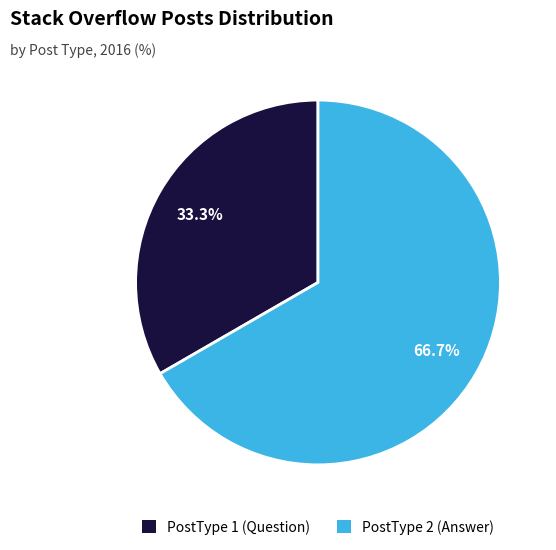

What is the largest slice in the pie chart?

PostType 2 (Answer)